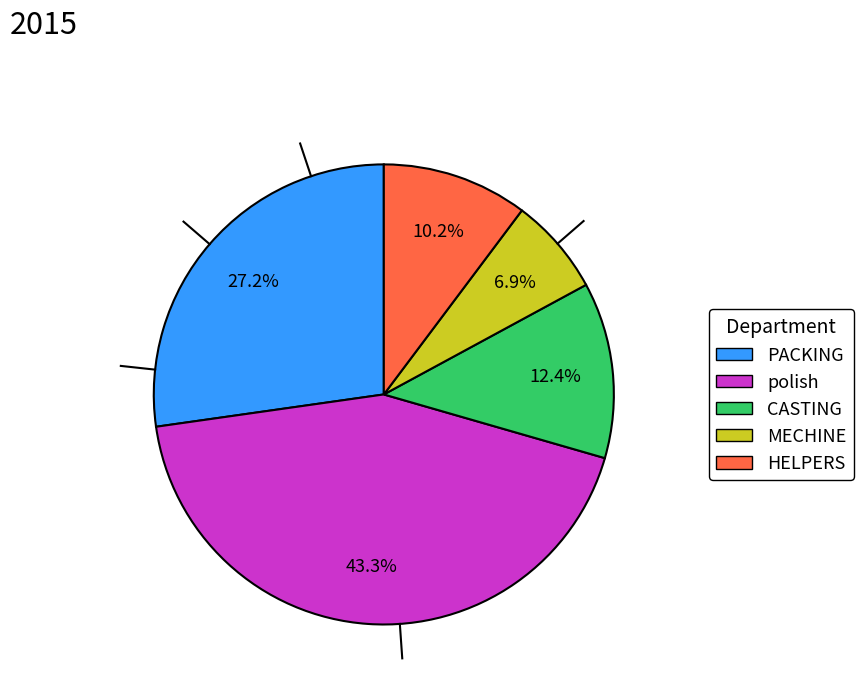

Is there a majority slice in this chart?

No